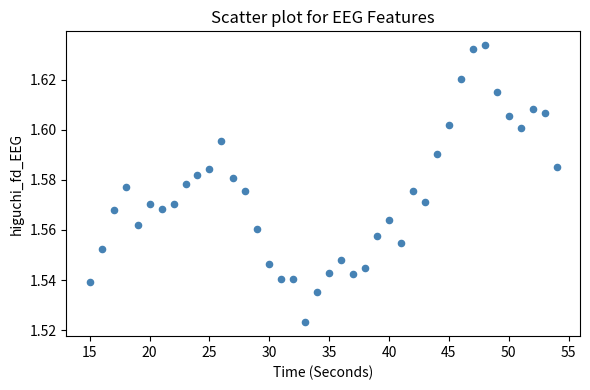

What is the range of X values (max minus min)?

39.0